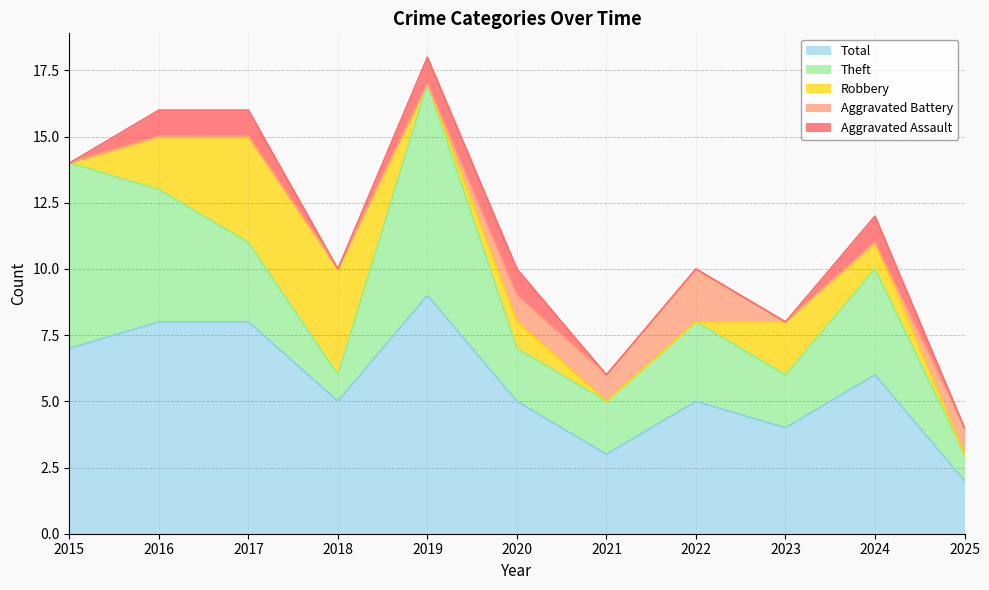

True or false: Total and Aggravated Assault cross at least once.

False